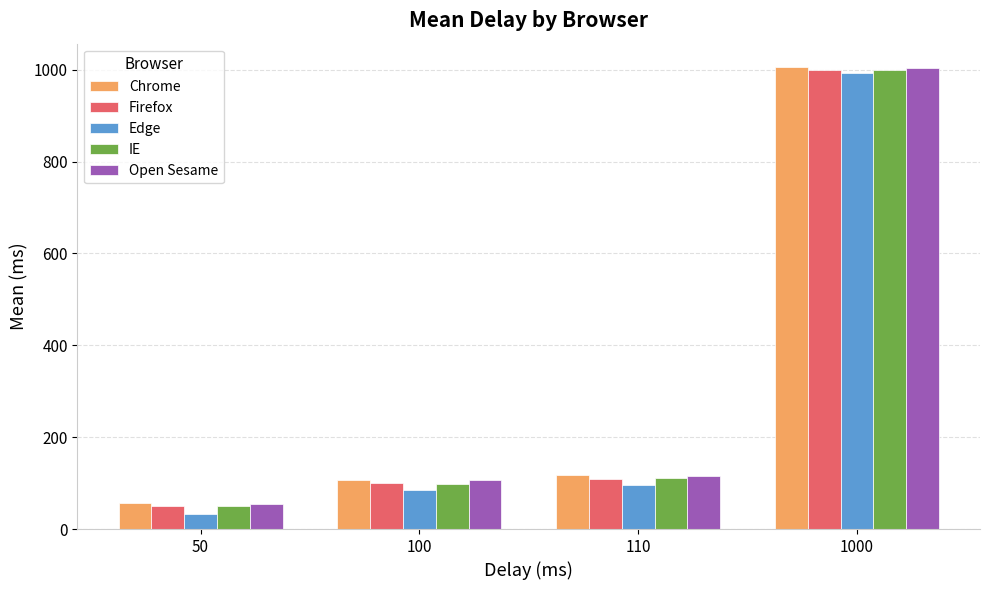

At which category is the sum across all series the highest?

1000